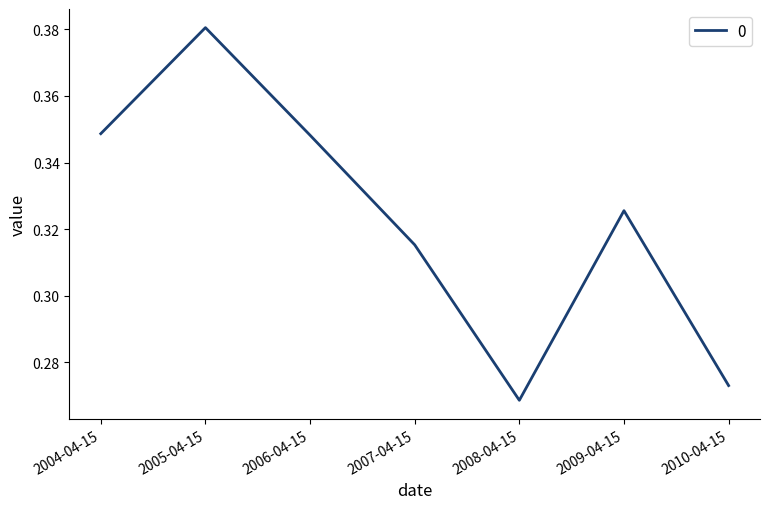

At which label is the value closest to 0?

2008-04-15